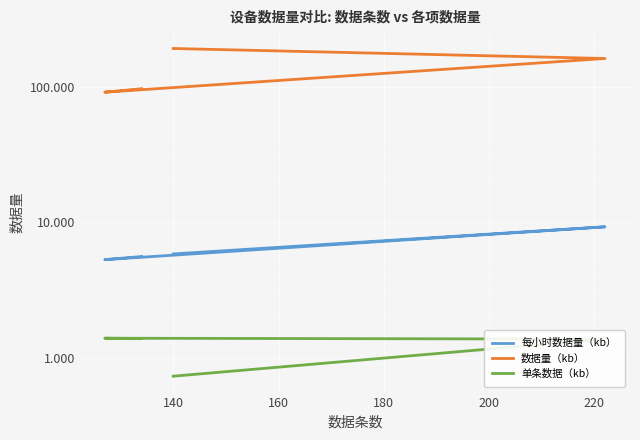

What are all the series names shown in the legend?

每小时数据量（kb）, 数据量（kb）, 单条数据（kb）